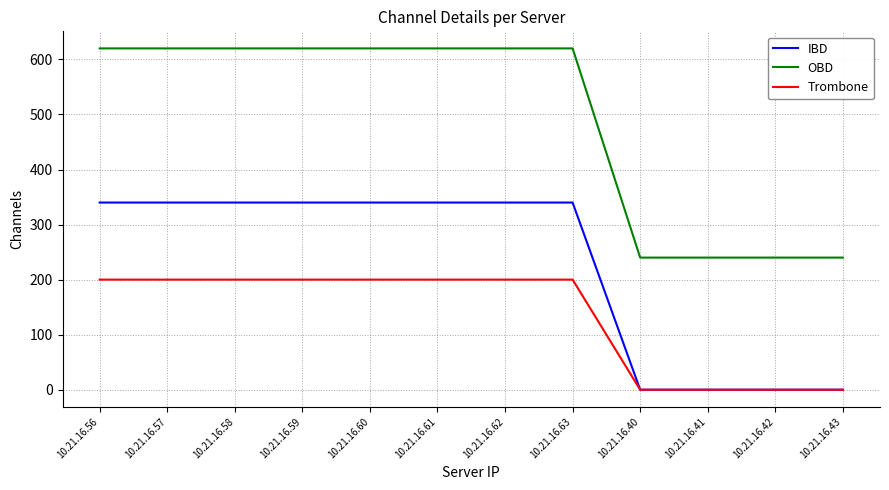

What is the average value of the Trombone series?

133